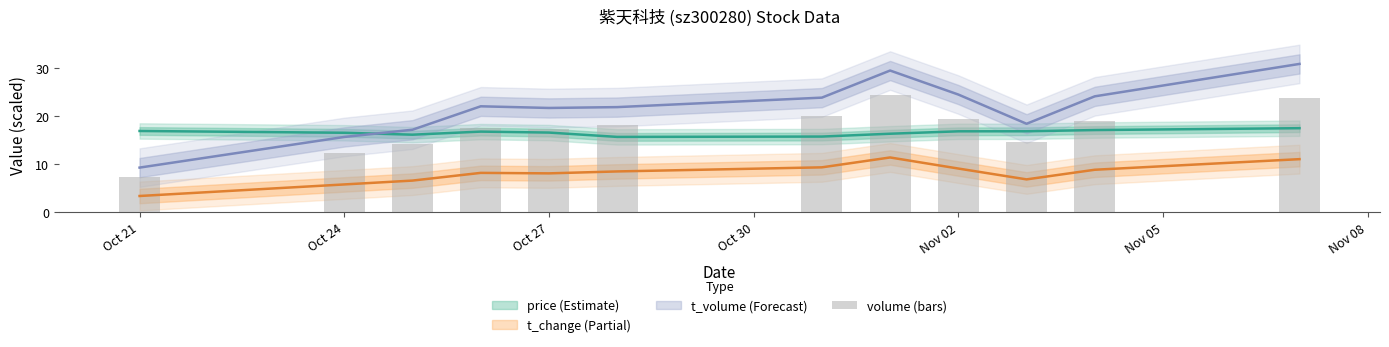

Which label corresponds to the smallest value in the chart?

Oct 21